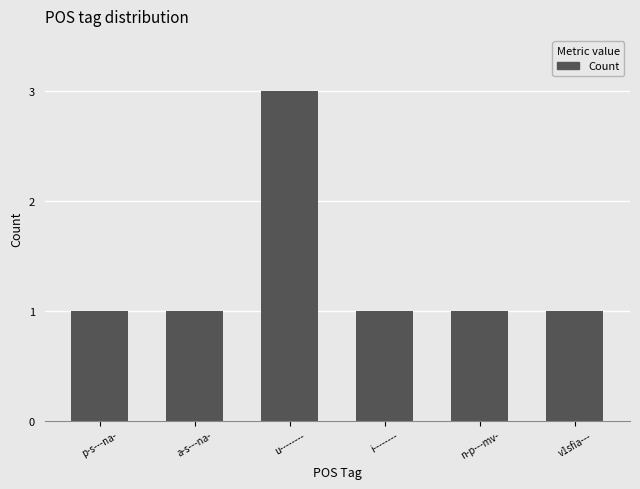

What is the value of the 6th bar from the left?

1